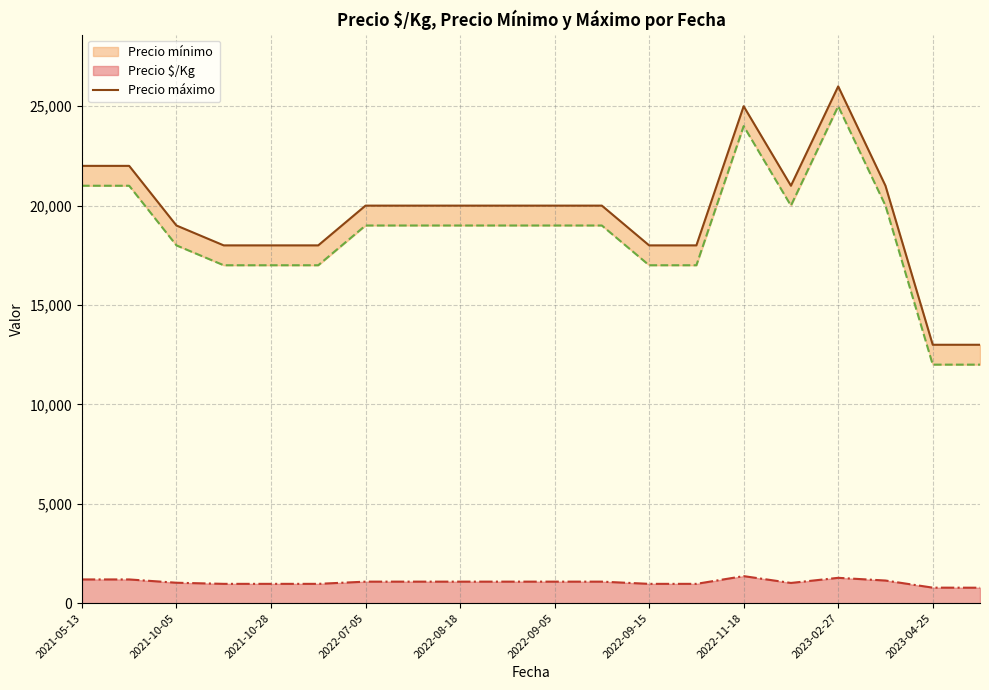

Where is the first local minimum?

15